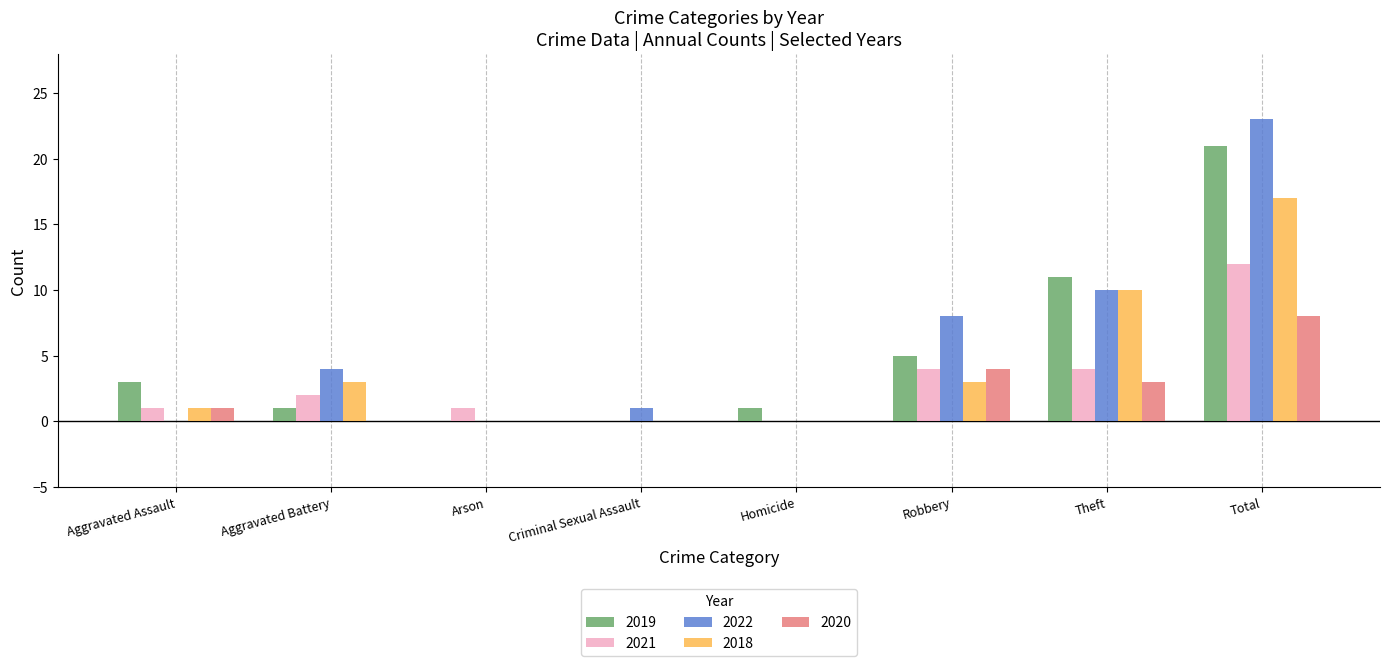

Reading right to left, list all the values displayed in this chart.

2019: 21	11	5	1	0	0	1	3
2021: 12	4	4	0	0	1	2	1
2022: 23	10	8	0	1	0	4	0
2018: 17	10	3	0	0	0	3	1
2020: 8	3	4	0	0	0	0	1